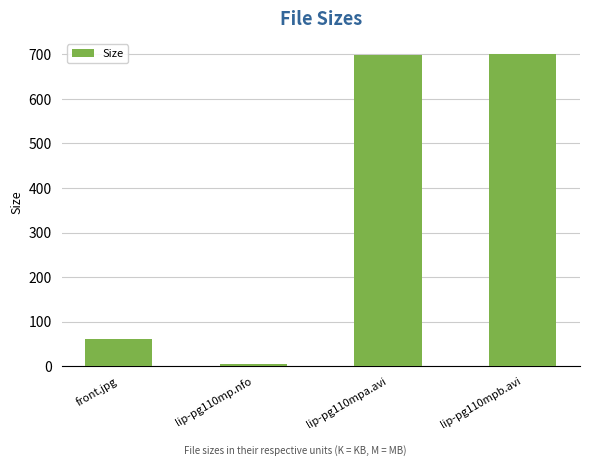

What is the difference between the values at lip-pg110mp.nfo and front.jpg?

56.0